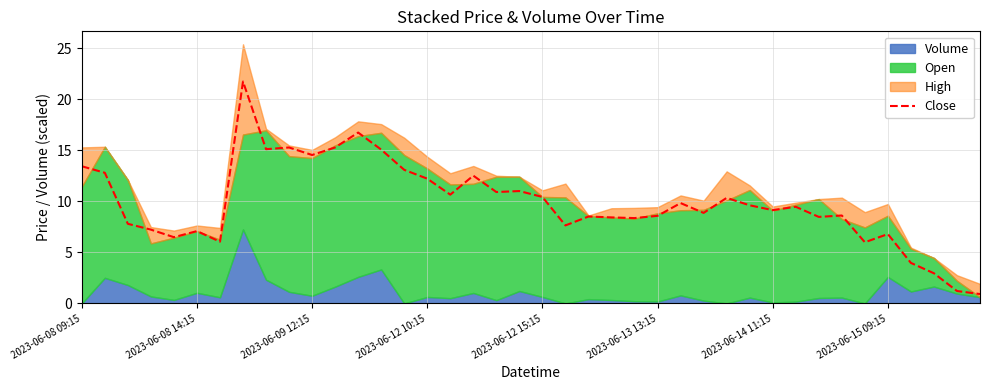

True or false: the data has more than 2 interior local peaks.

True